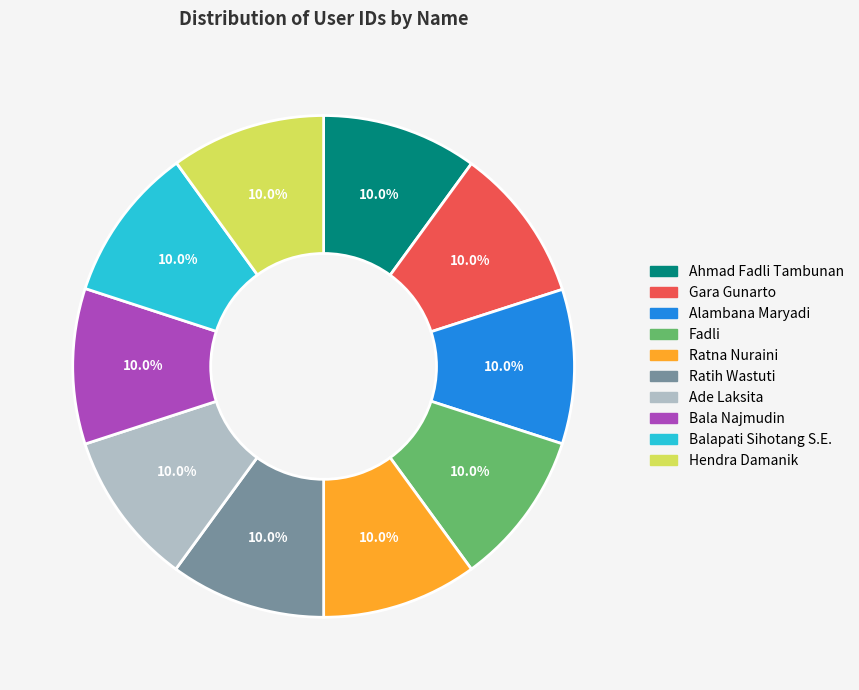

The Gara Gunarto slice represents 10% of the pie. True or false?

True